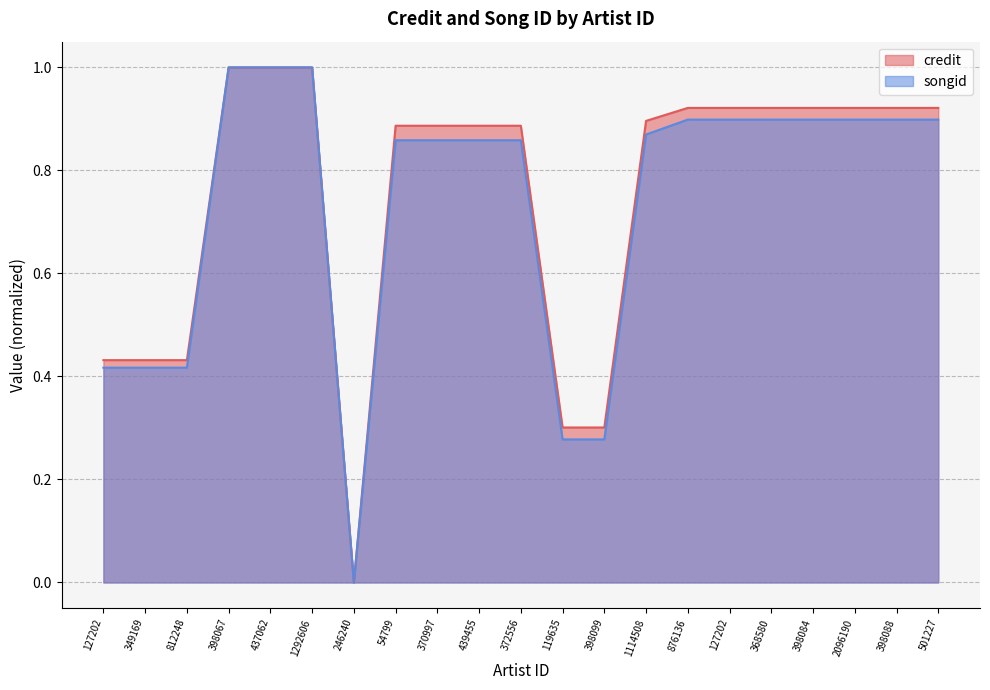

What is the value of the songid point at the 2nd from the left?

0.4